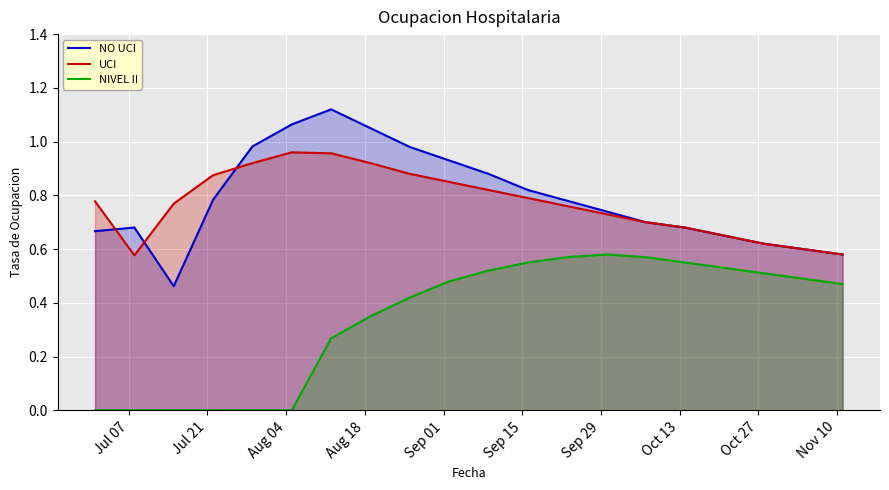

List the series in order of their peak value, lowest first.

NIVEL II, UCI, NO UCI